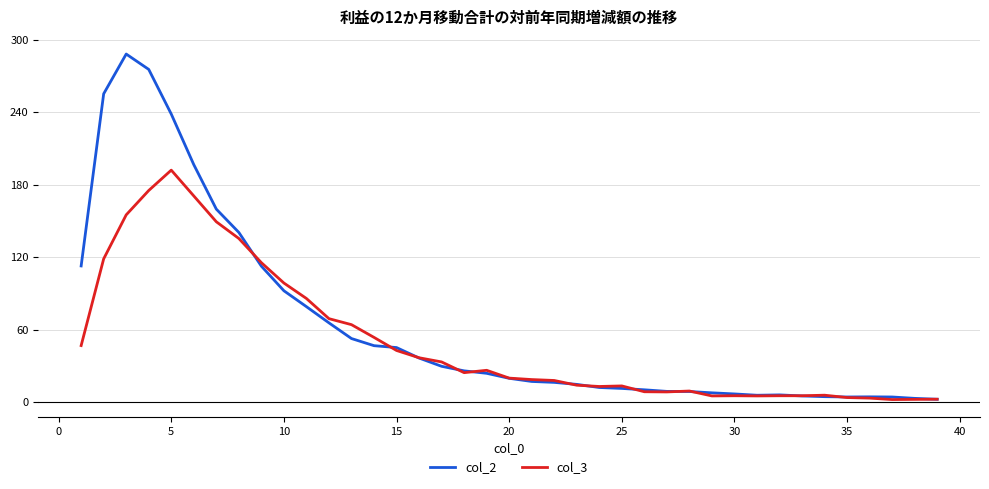

Which series has the widest spread of values?

col_2